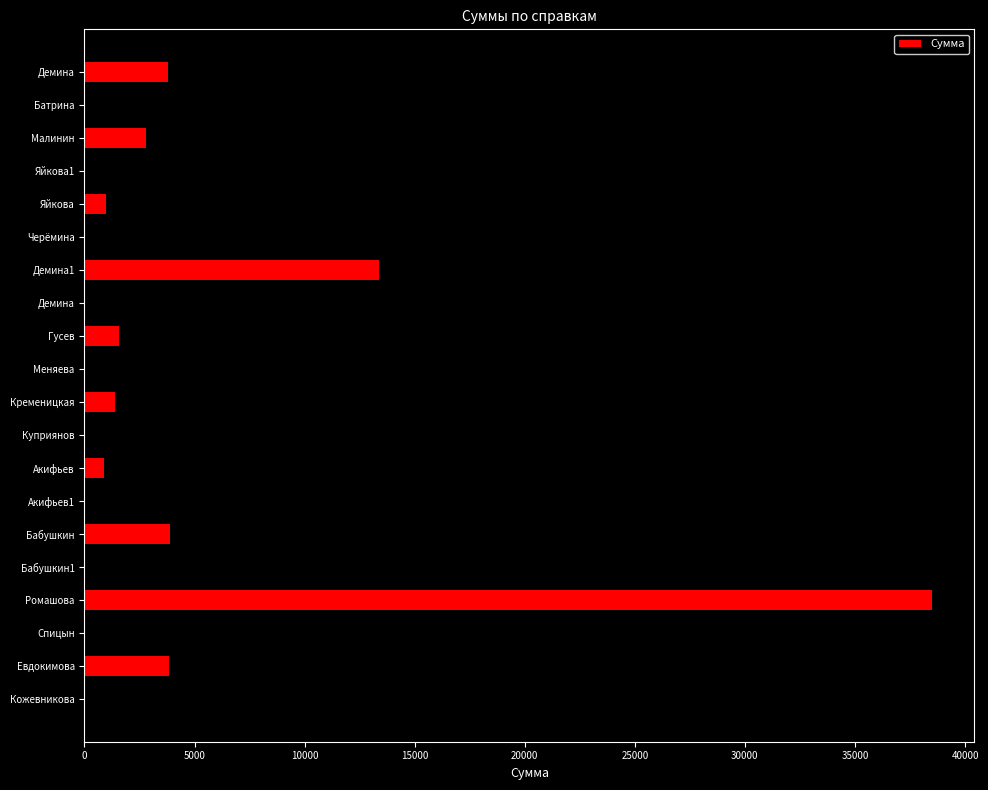

How many distinct data groups are displayed?

1